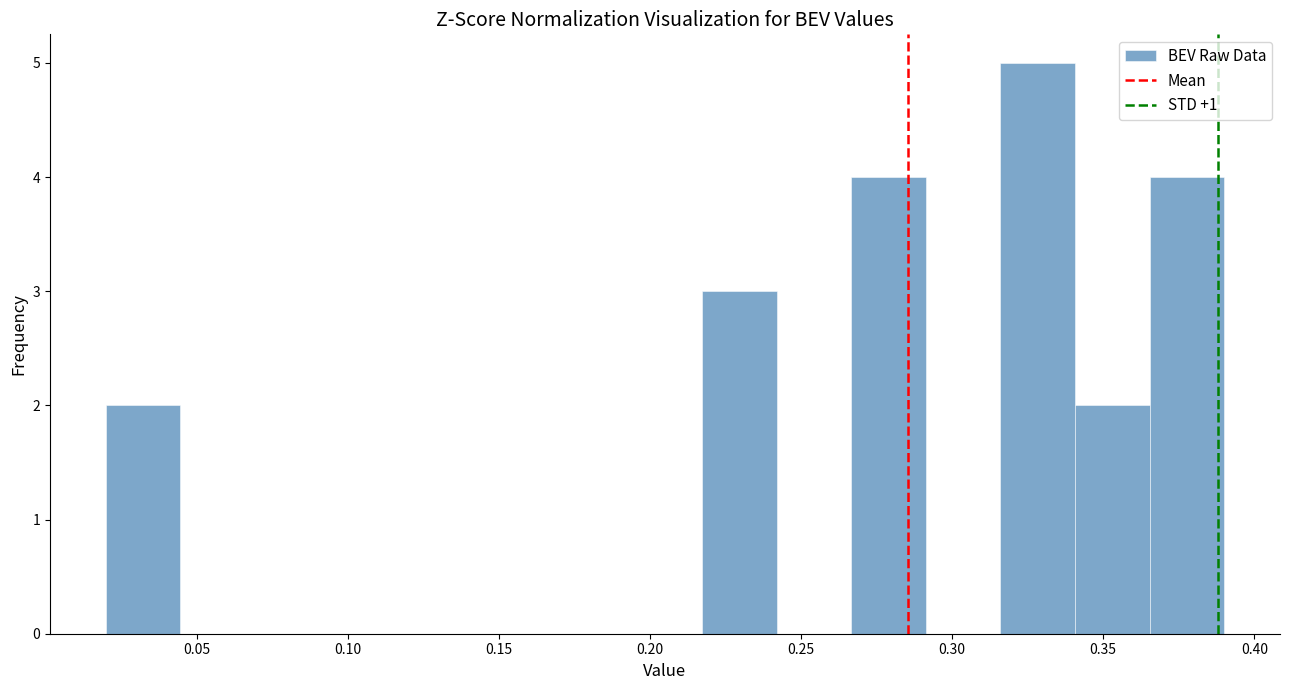

Over which range of the x-axis is the bar tallest?

0.315 to 0.340